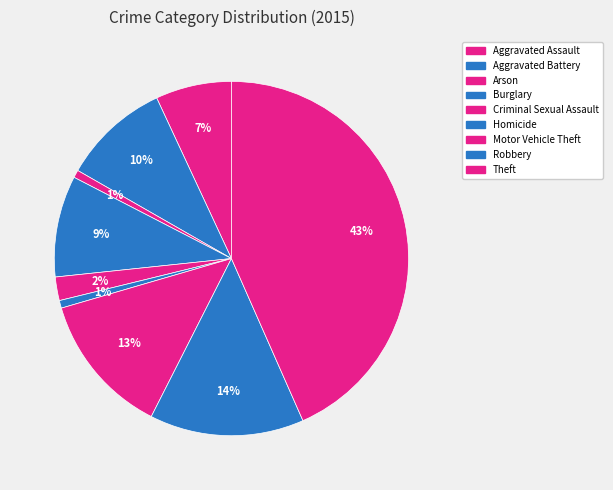

Is there a majority slice in this chart?

No